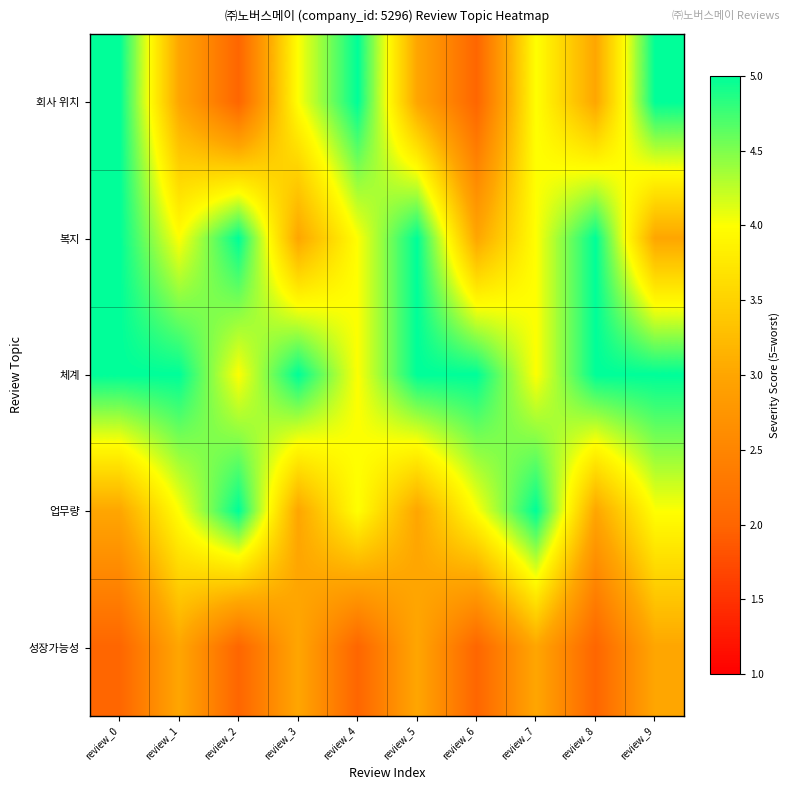

Which series has the largest total across all categories?

체계